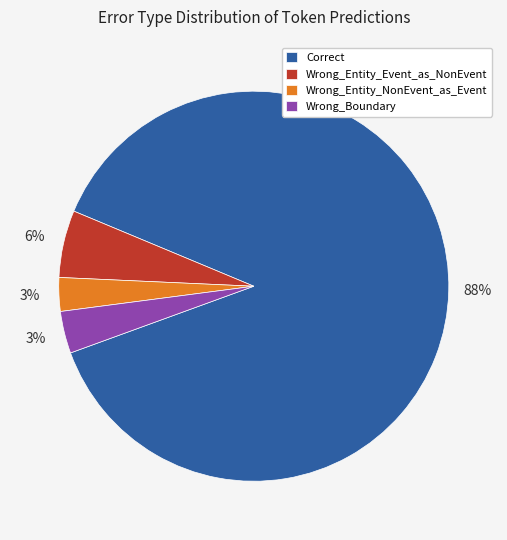

Do Wrong_Entity_NonEvent_as_Event and Wrong_Entity_Event_as_NonEvent together represent more than half of the pie?

No